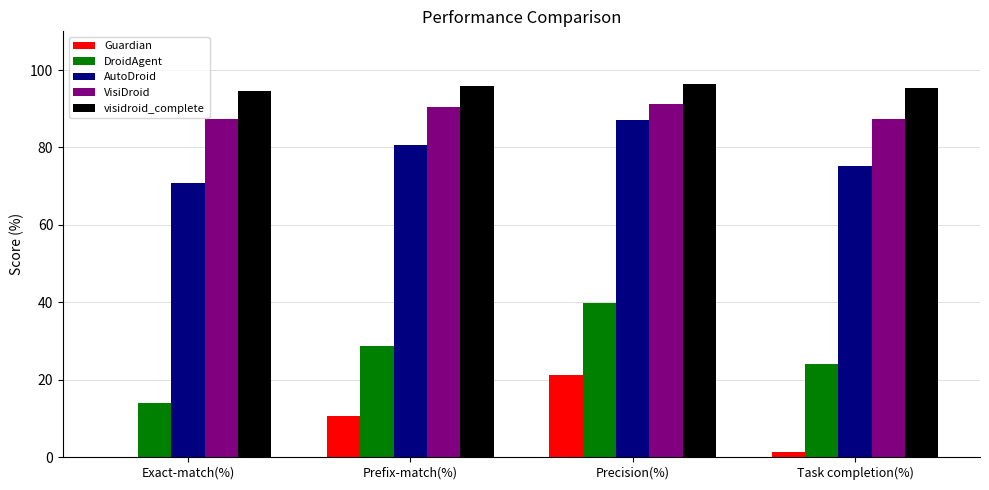

Which series has the largest total across all categories?

visidroid_complete